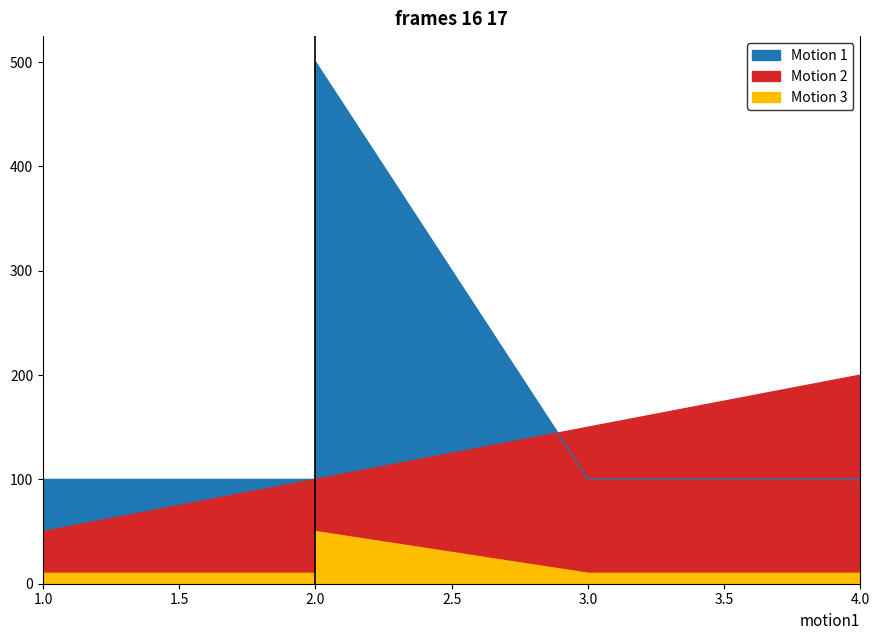

The value of Motion 3 at 2 is 19. True or false?

False